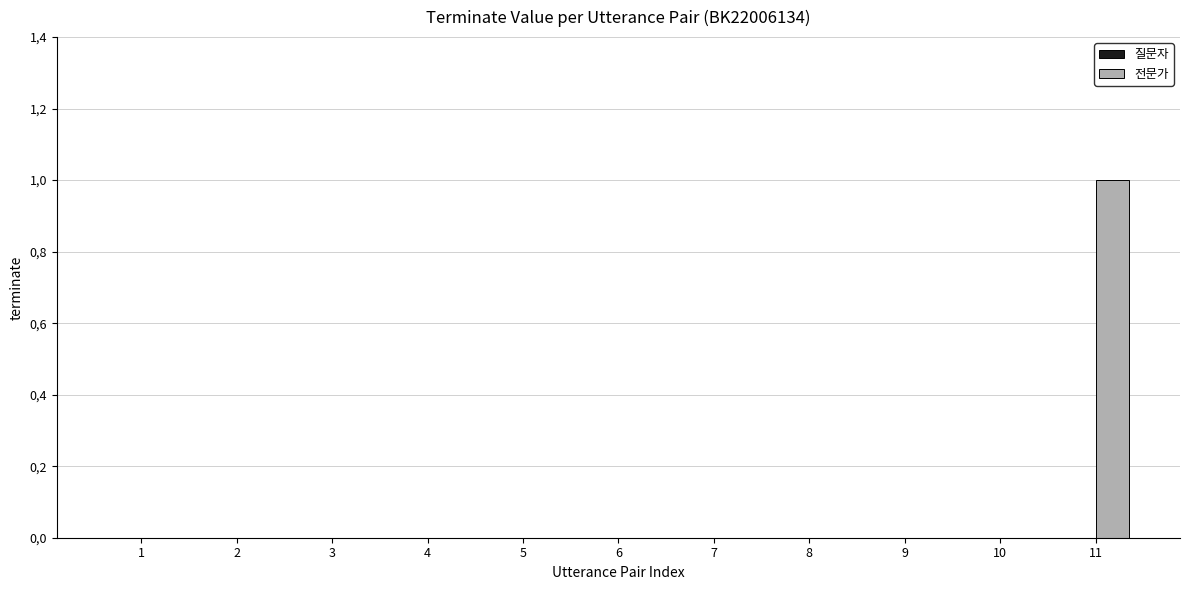

Are the bars horizontal?

No